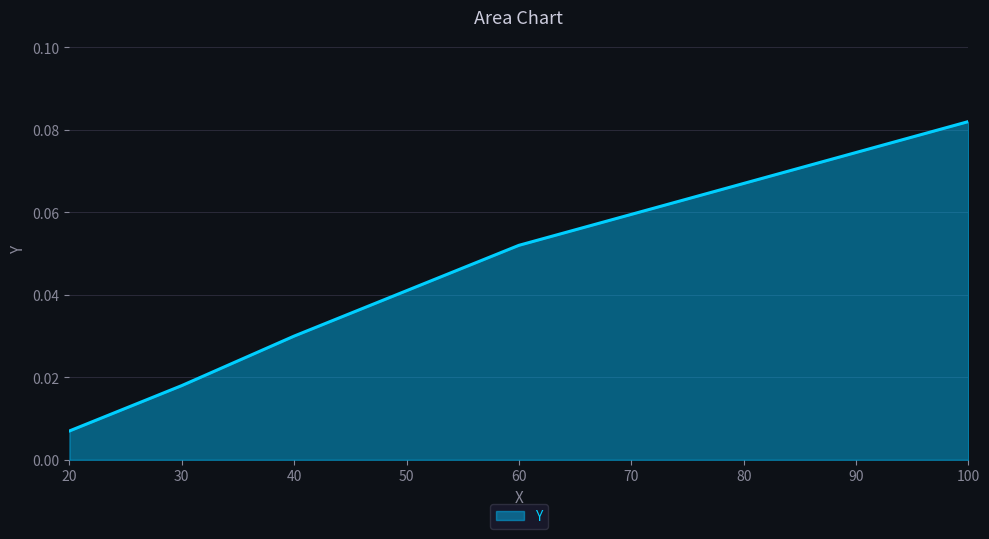

Which label corresponds to the largest value in the chart?

100